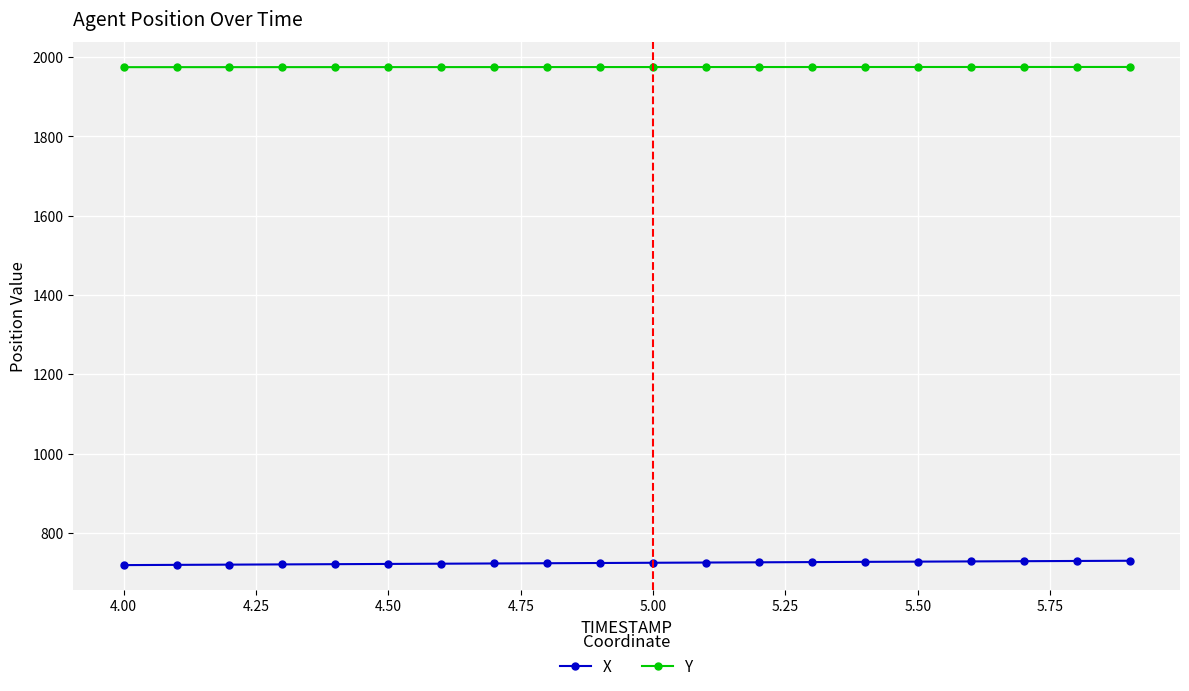

What is the minimum value for X?

718.5